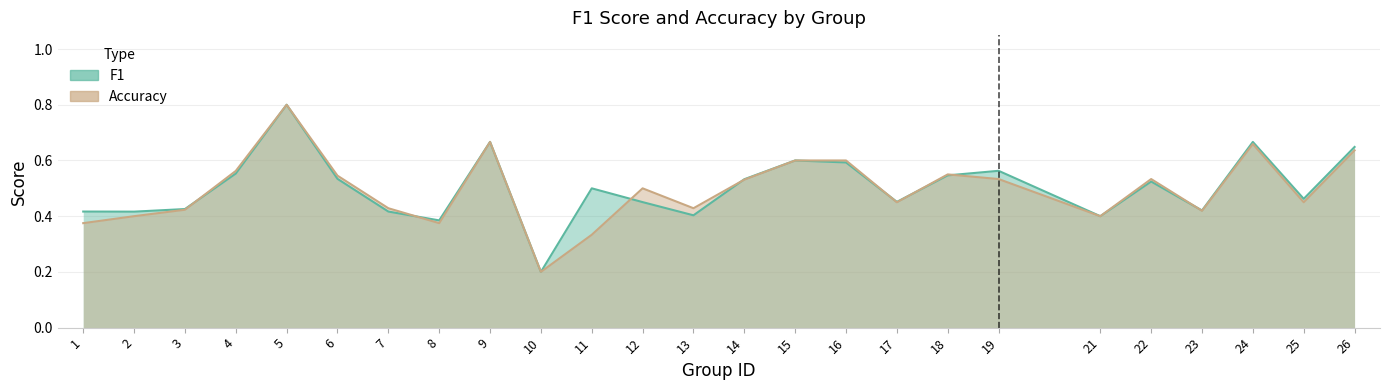

Between 1 and 13, which series saw the biggest shift?

accuracy